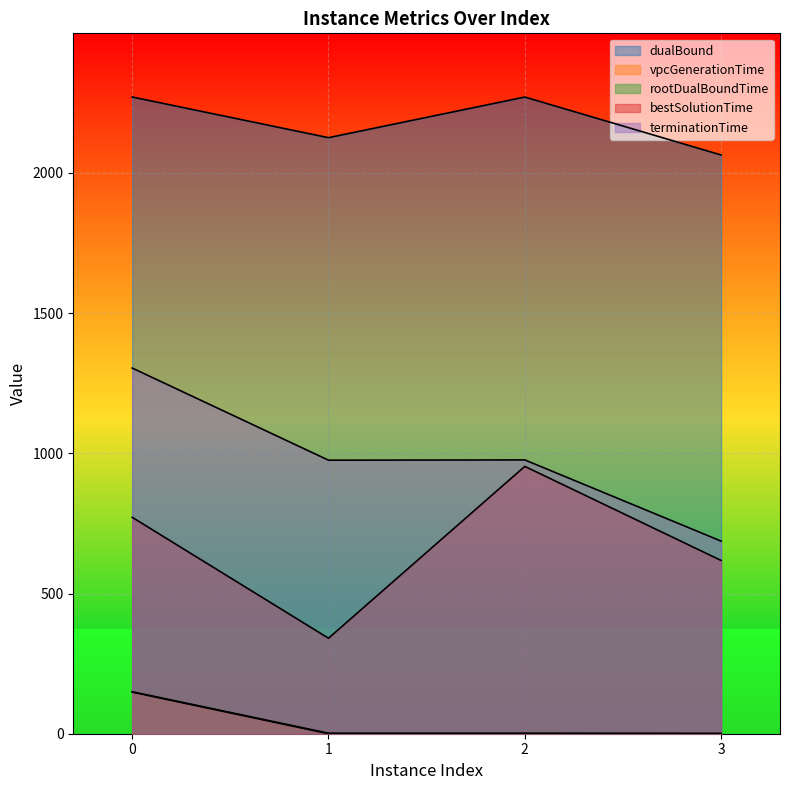

Is the value of vpcGenerationTime at 3 greater than the value of terminationTime at 0?

No